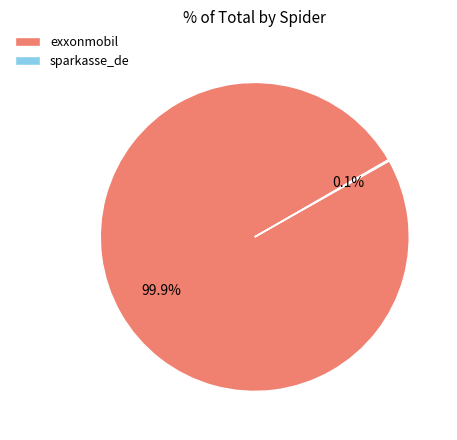

What is the majority slice?

exxonmobil